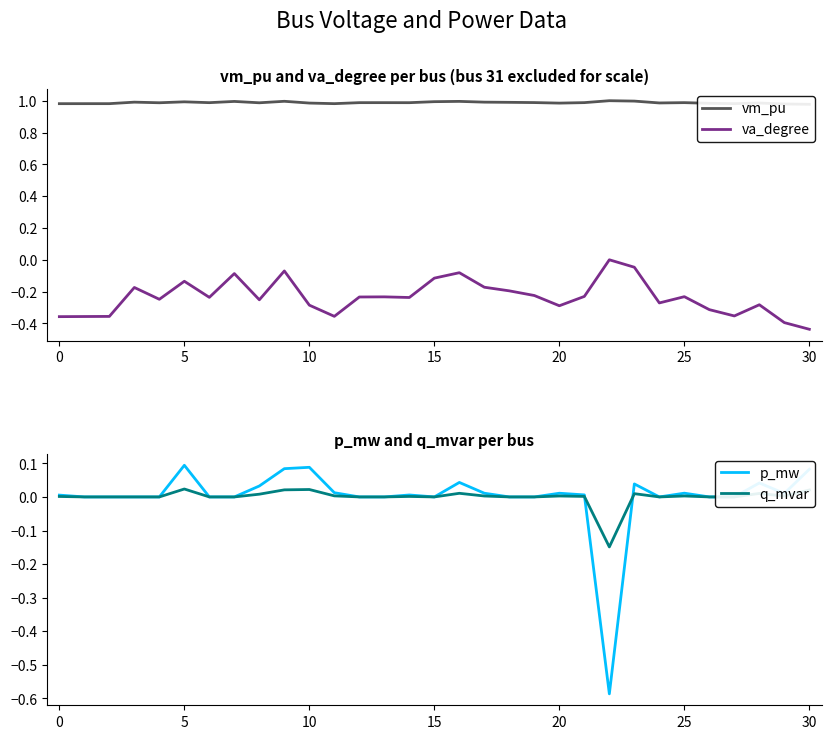

What is the difference between the highest and lowest values at 25?

1.2